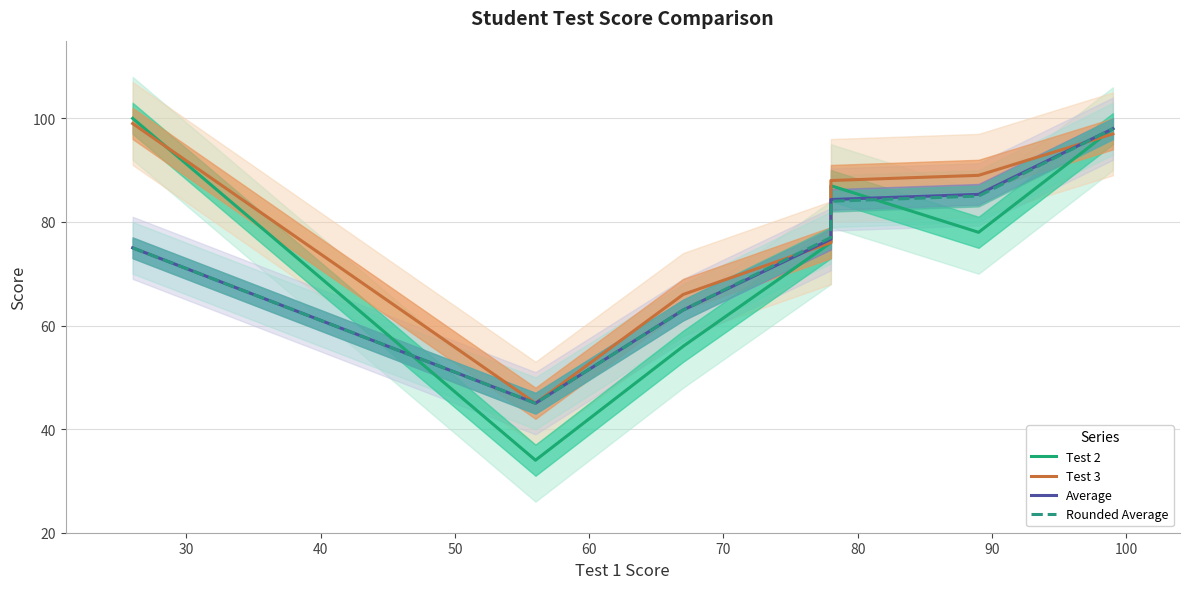

At how many categories does at least one series exceed 55?

6